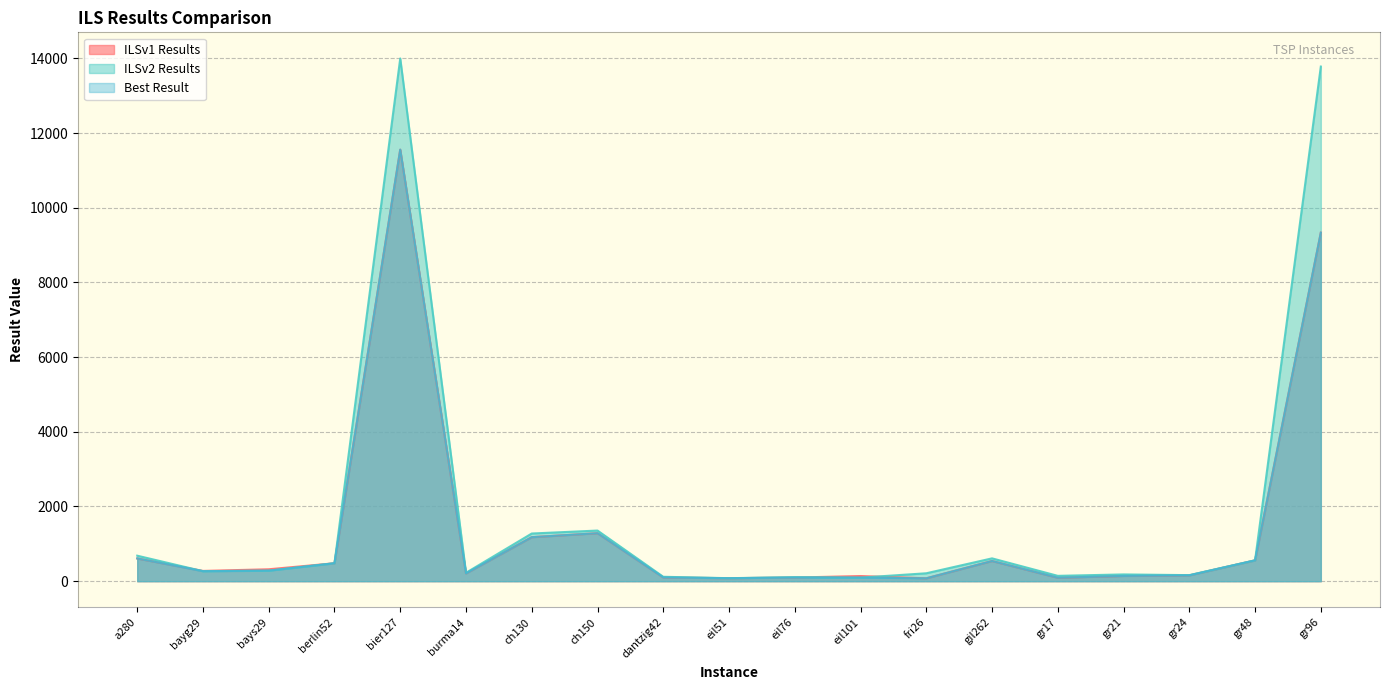

What is the difference between the maximum and minimum values in the ILSv2 Results series?

13916.9